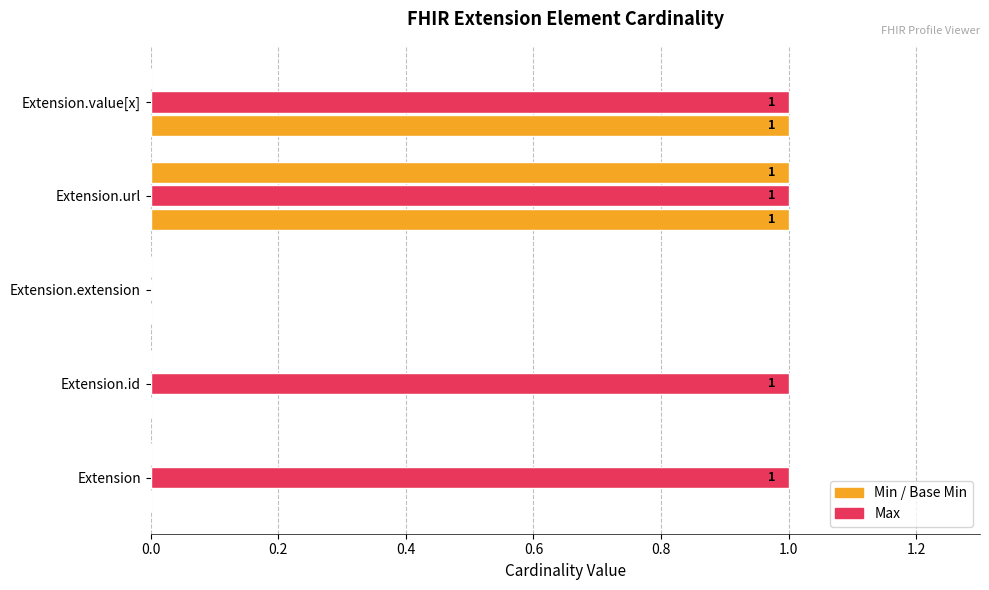

The value of Max at Extension.extension is 0. True or false?

False